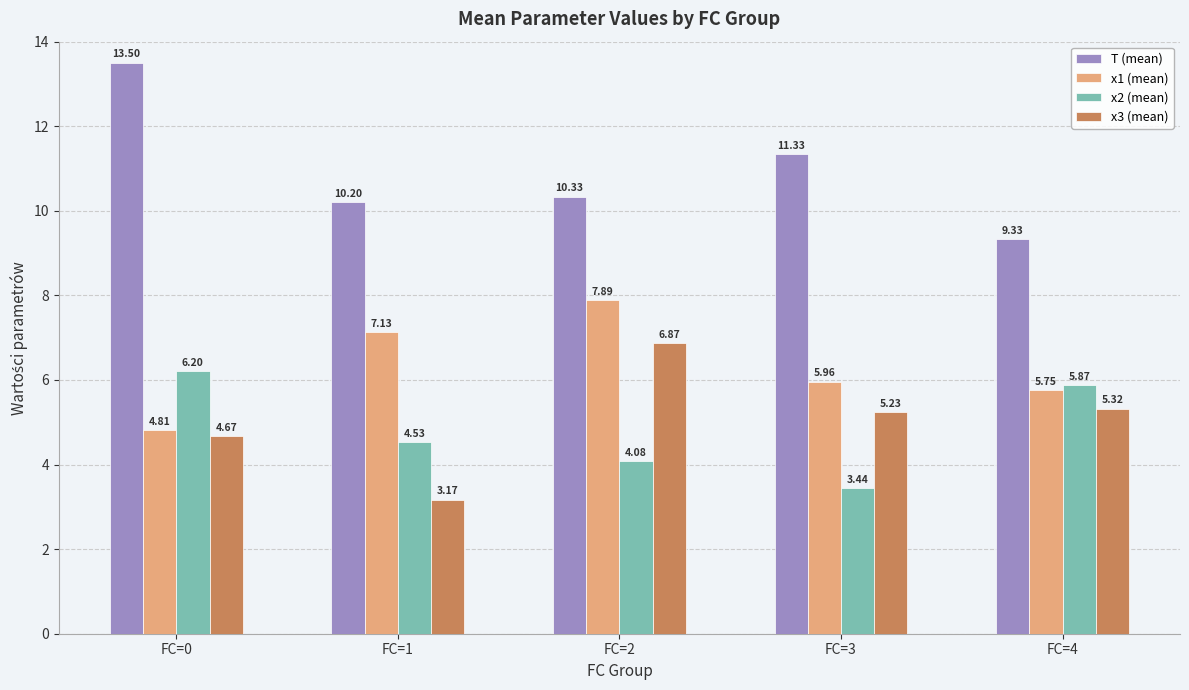

What is the total value across all series at FC=2?

29.2